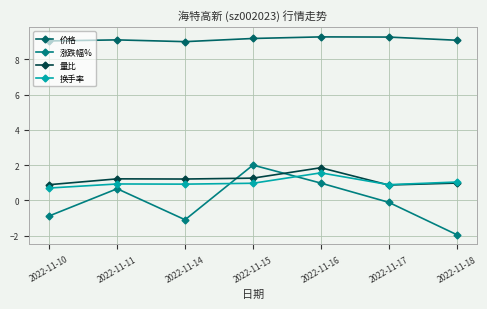

Does the chart display data point markers on the line(s)?

Yes